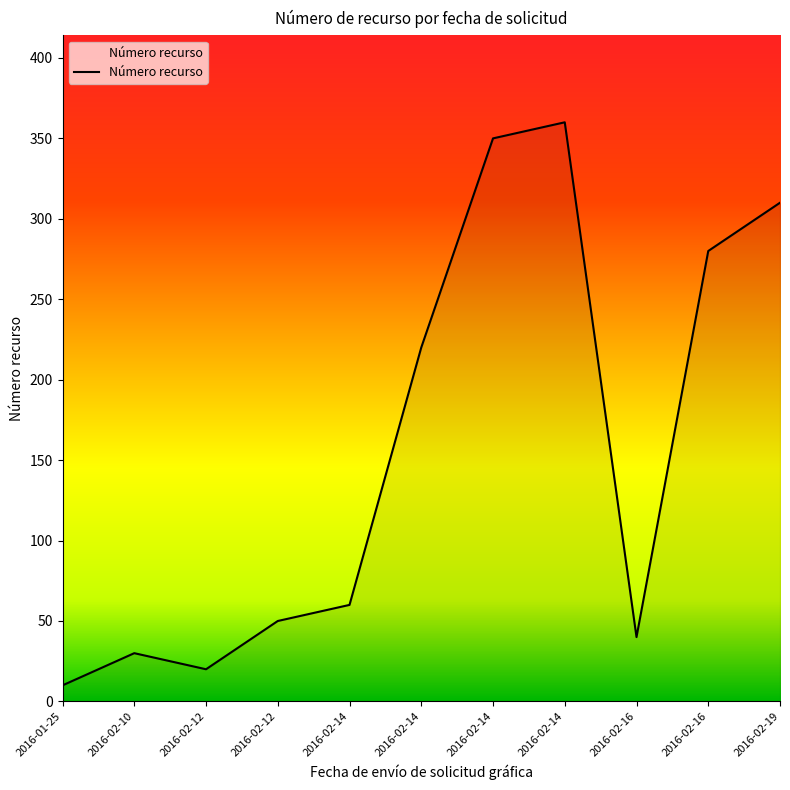

What is the sum of all values?

1730